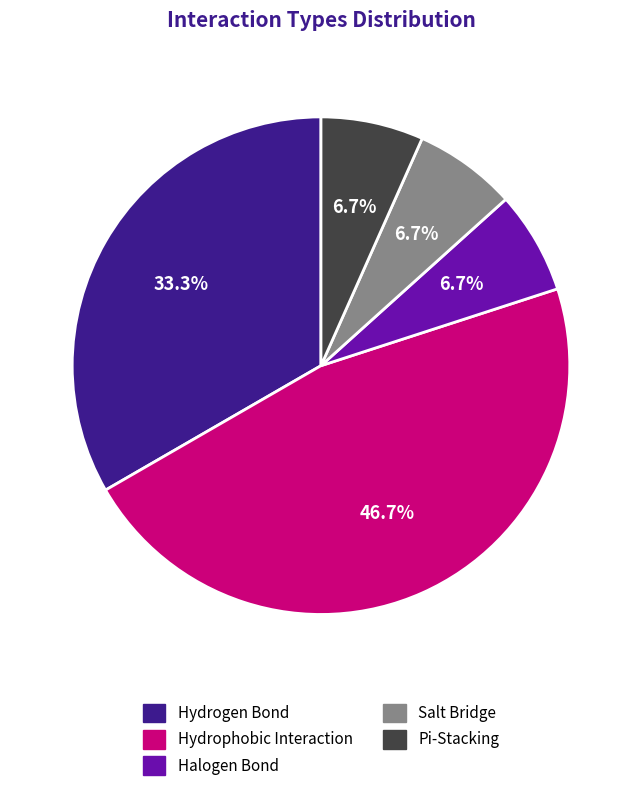

Count the number of slices in the pie.

5